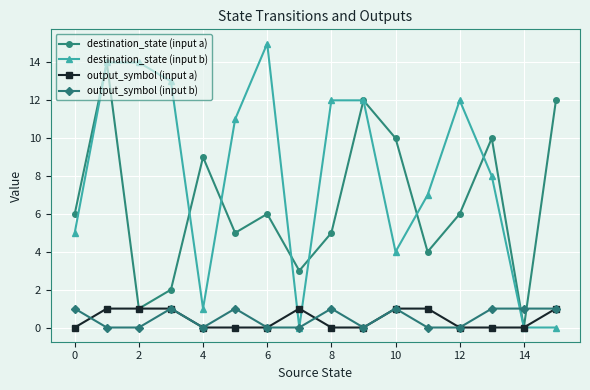

Which series has the largest total across all categories?

destination_state (input b)